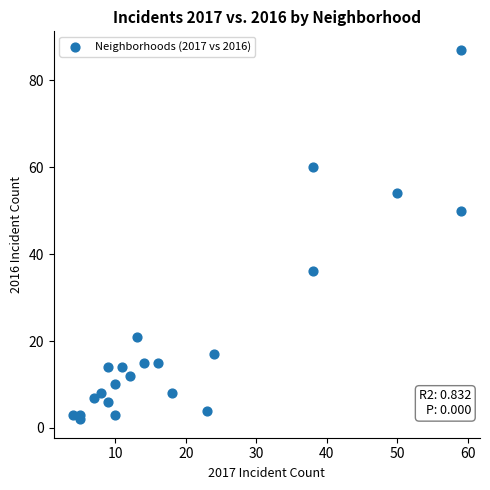

What is the range of X values (max minus min)?

55